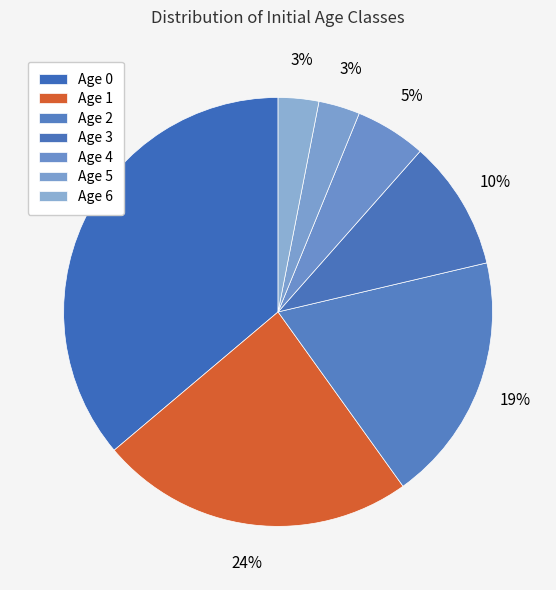

Does Age 6 account for over 50% of the chart?

No